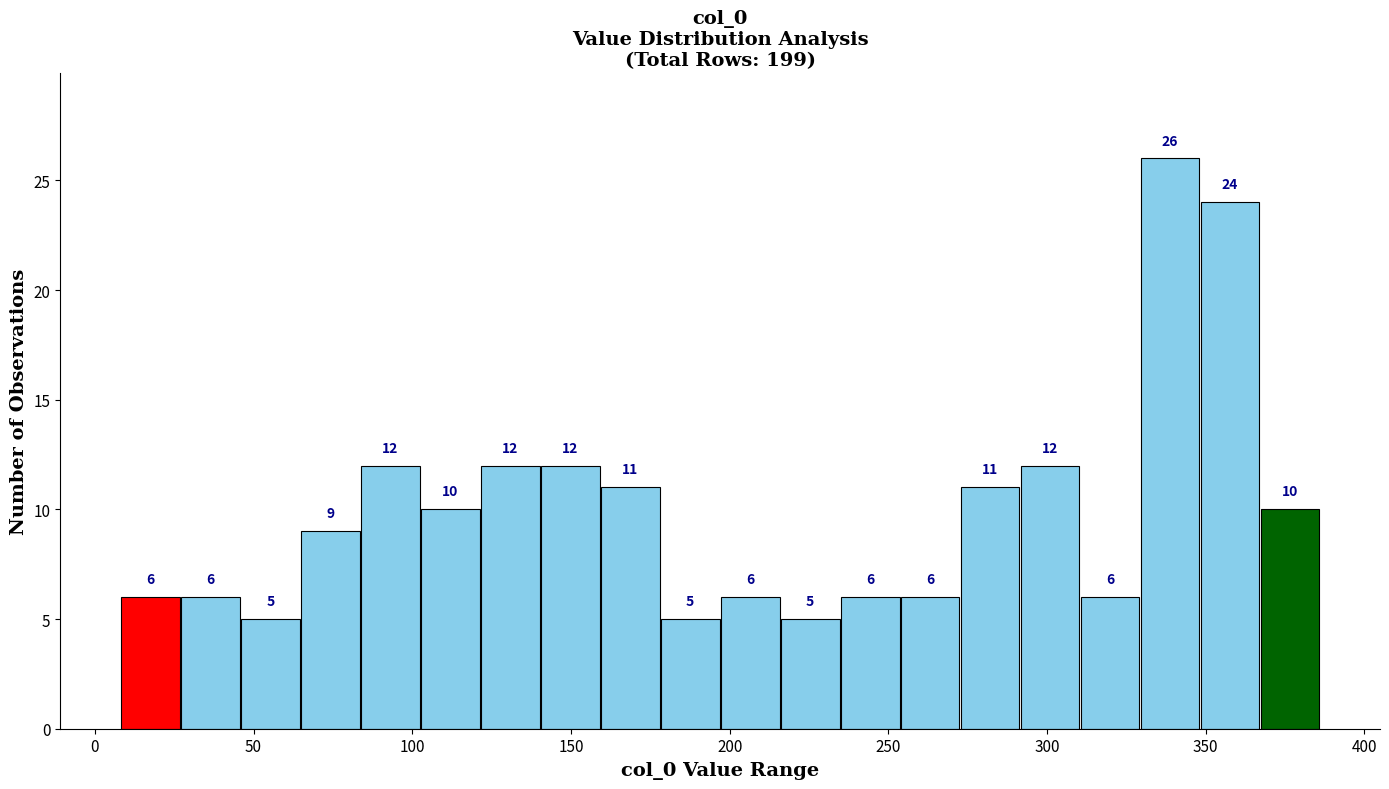

Around what value on the x-axis is the tallest bar? Give the approximate position of its centre, as read against the axis.

340